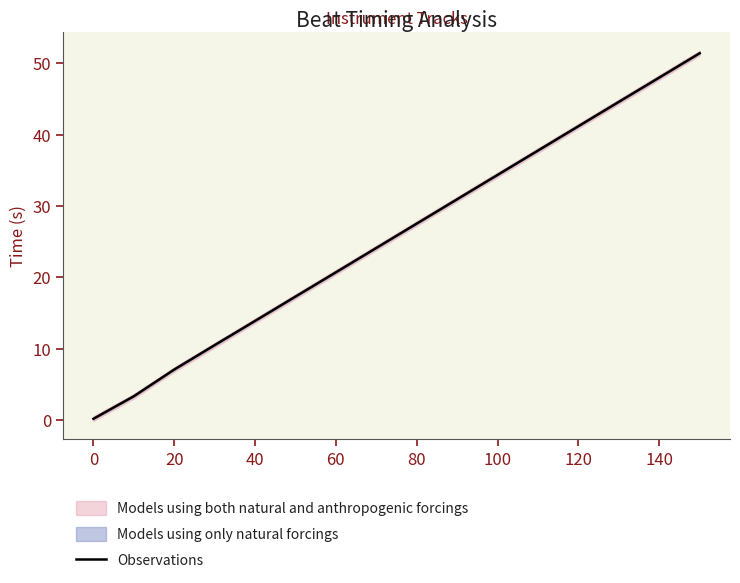

True or false: there are more than 1 points higher than both neighbors.

False